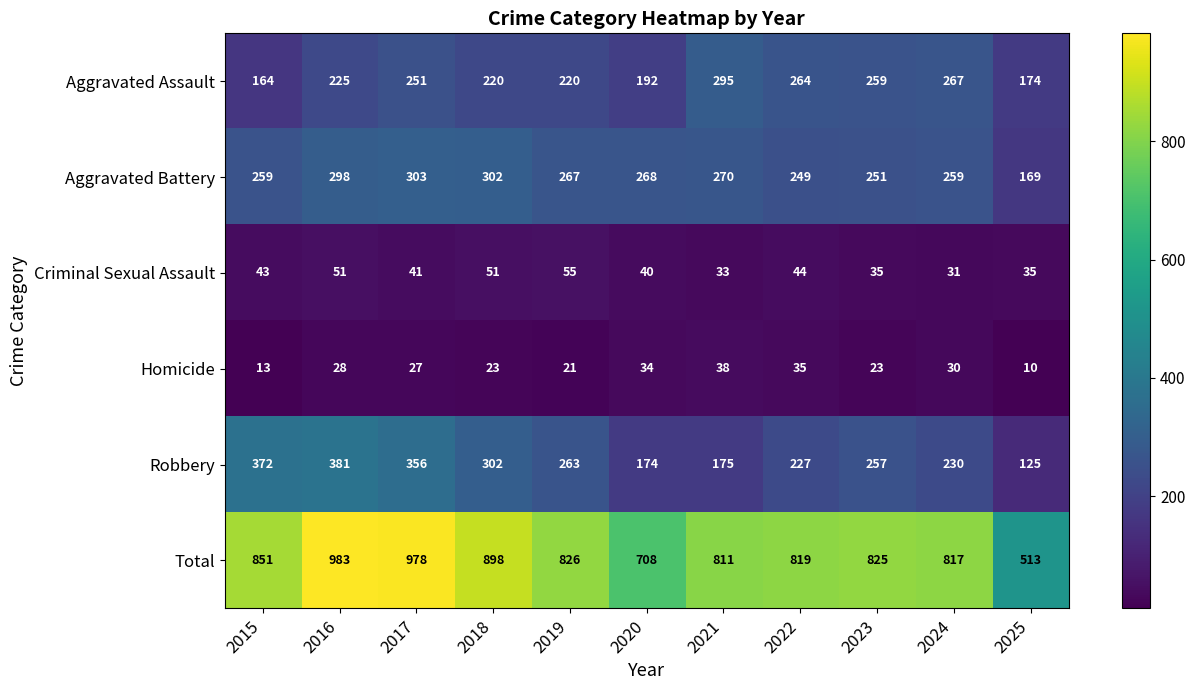

At 2023, list the series in order from smallest to largest.

Homicide, Criminal Sexual Assault, Aggravated Battery, Robbery, Aggravated Assault, Total